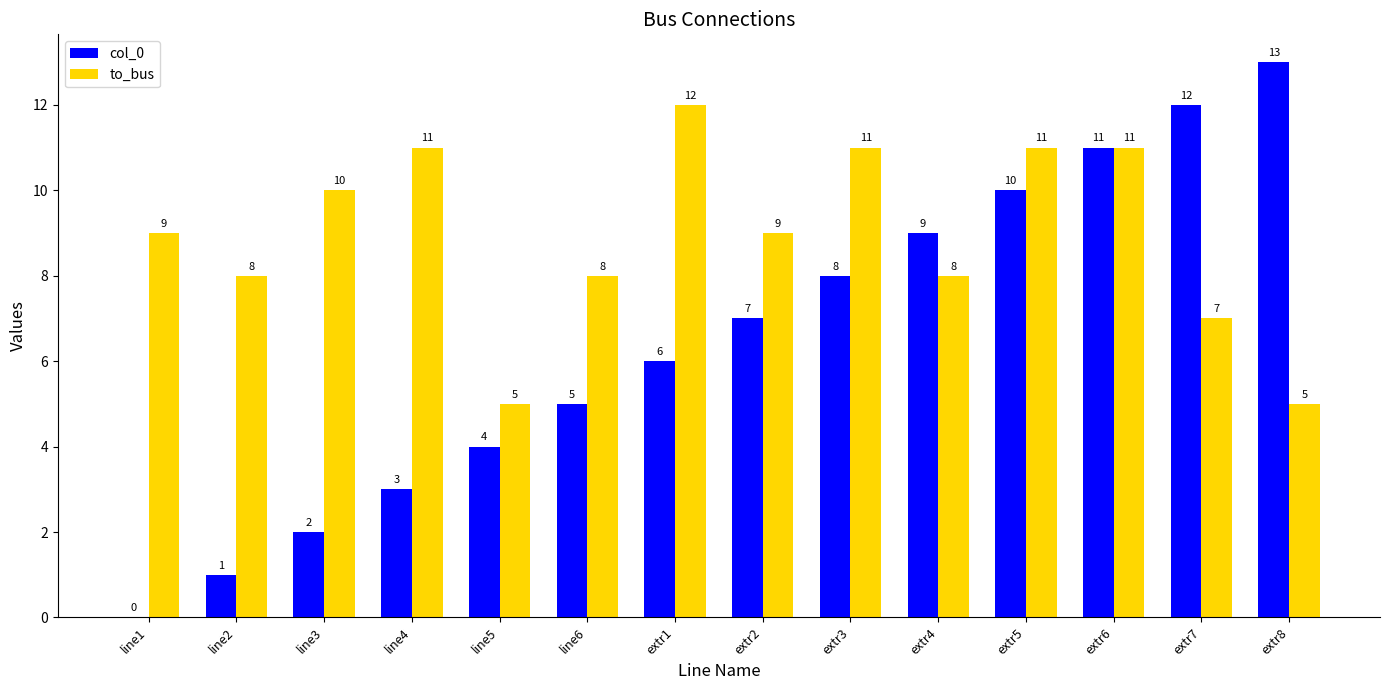

At which label is col_0 closest to 6?

extr1